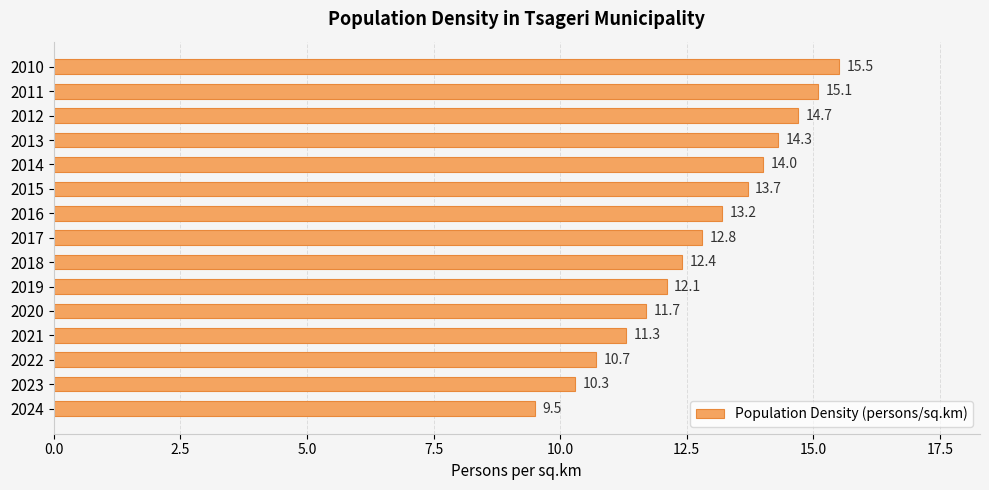

Count the number of values greater than 12.

10